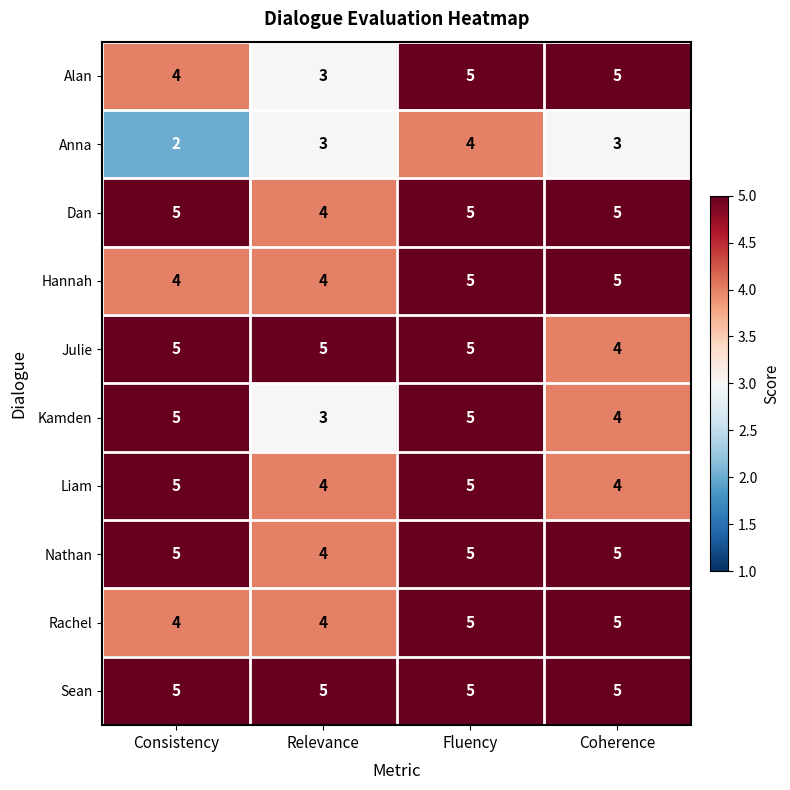

Is it true that Liam equals 5 at Relevance?

False